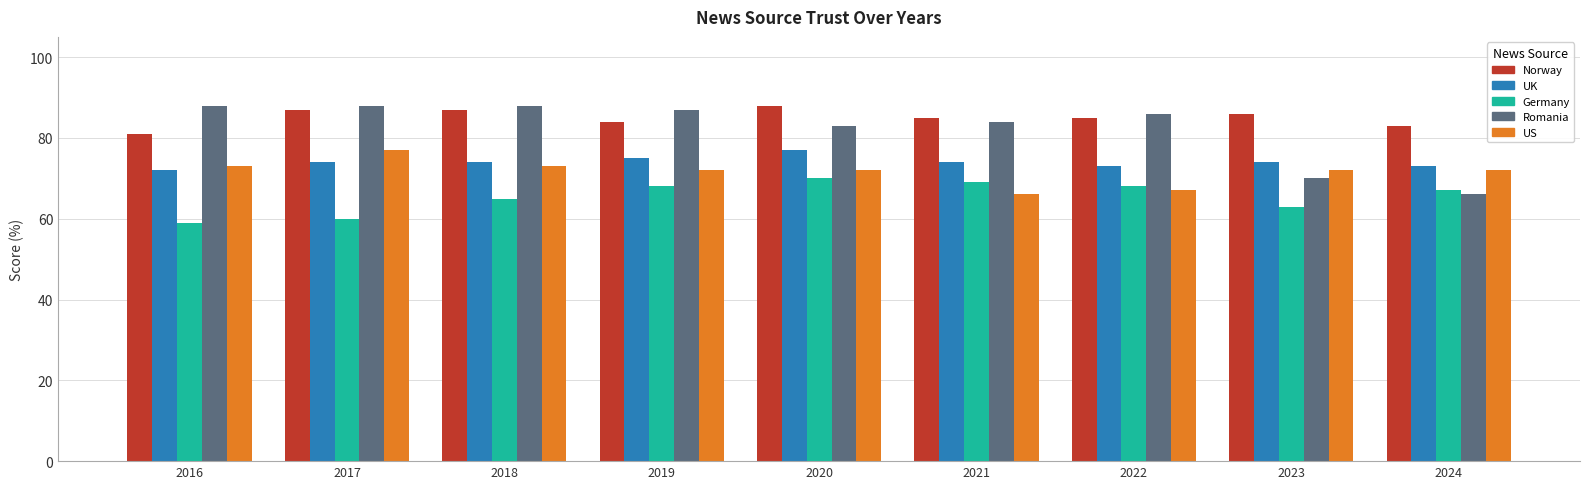

What is the maximum value for Norway?

88